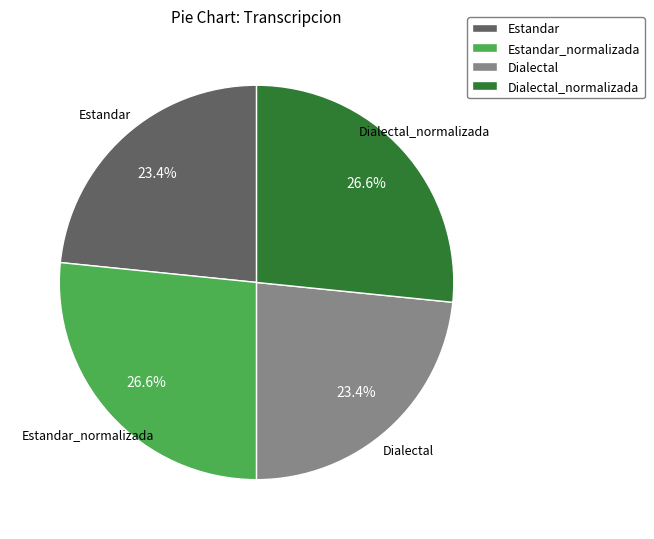

Which has a higher value, Estandar or Dialectal_normalizada?

Dialectal_normalizada